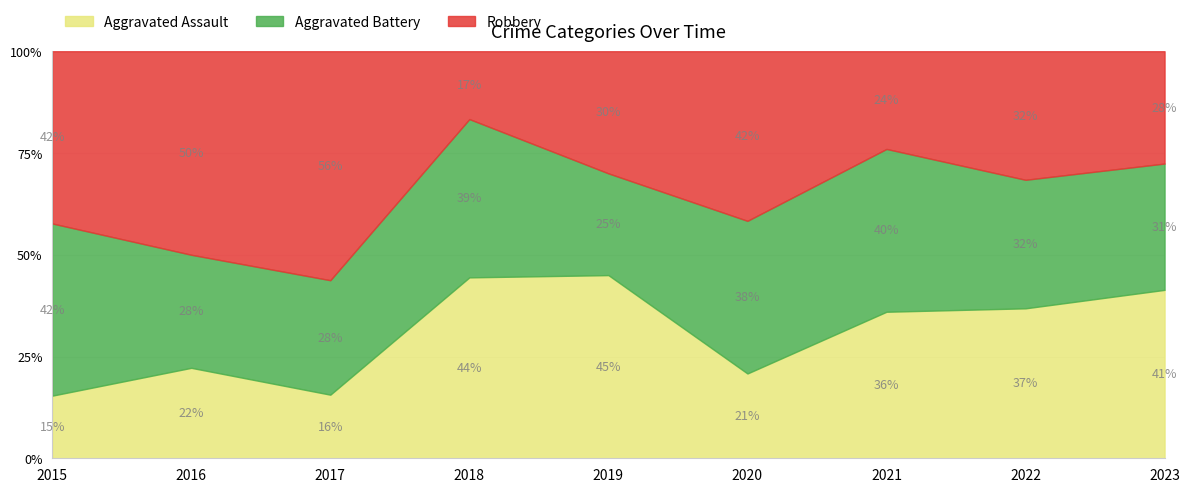

Does the chart have visible grid lines?

Yes